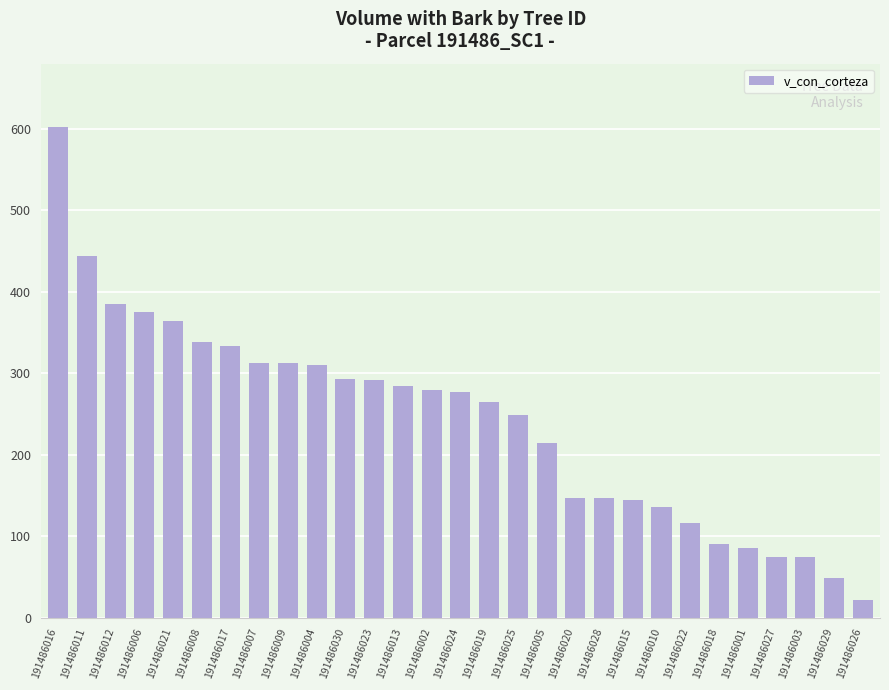

What value does the data have at 191486006?

375.1